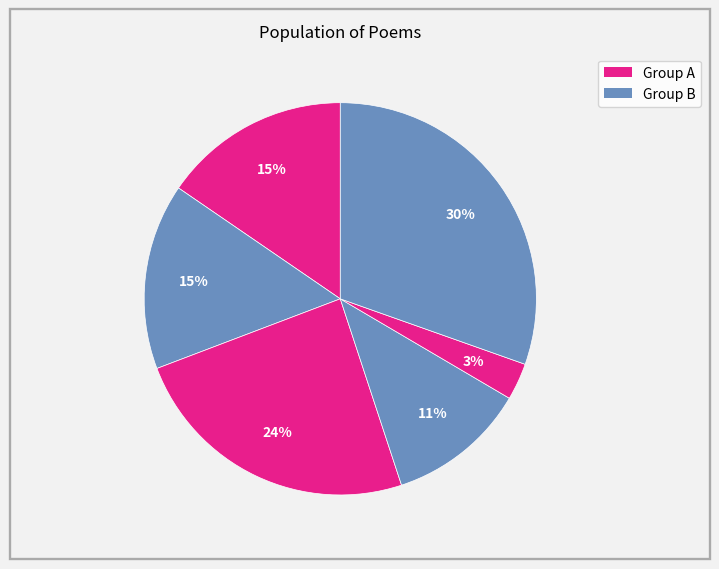

How many slices are in this pie chart?

6